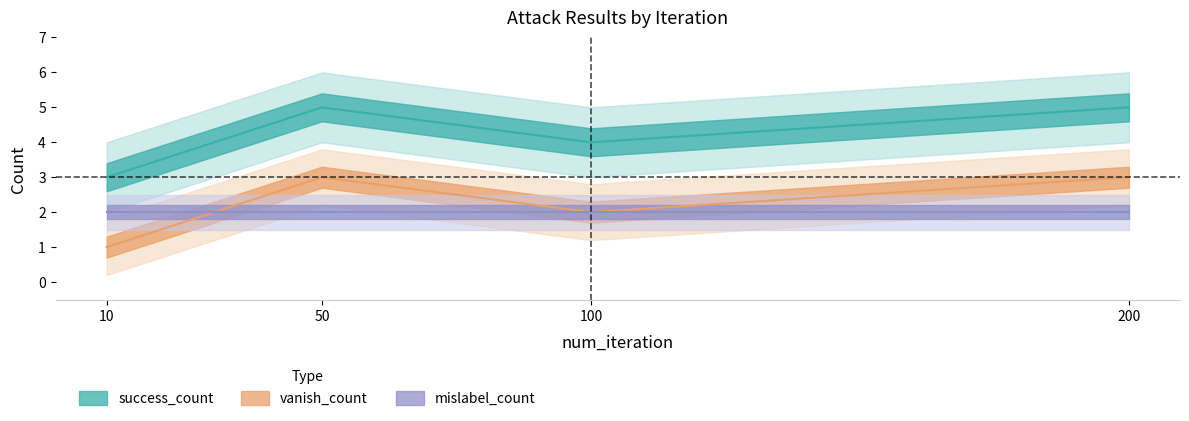

The vanish_count series shows 2 at 100. True or false?

True